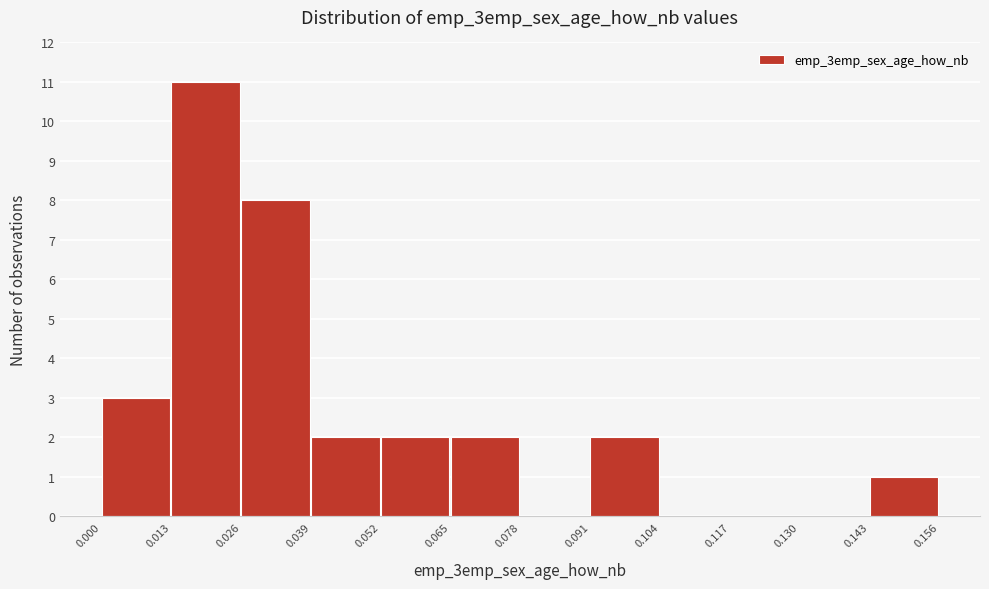

Over which range of the x-axis is the bar tallest?

0.013 to 0.026